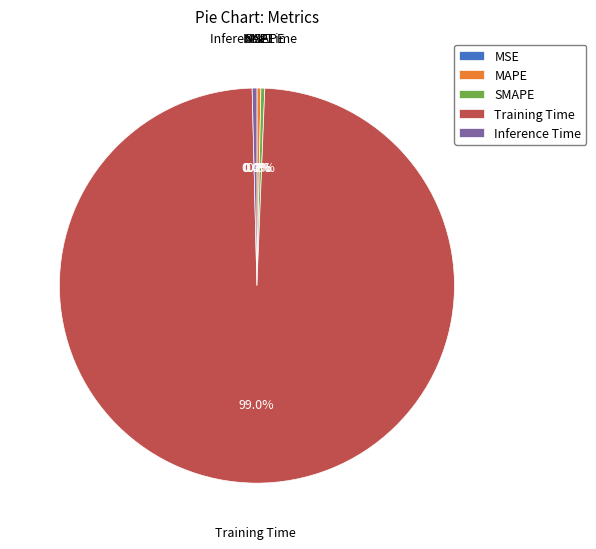

What is the largest slice in the pie chart?

Training Time